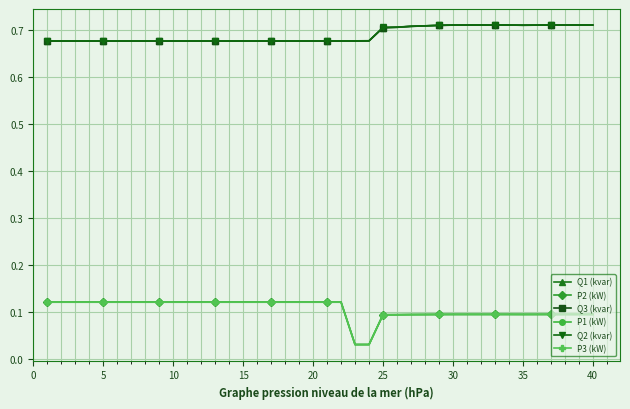

At how many categories does at least one series exceed 0?

40